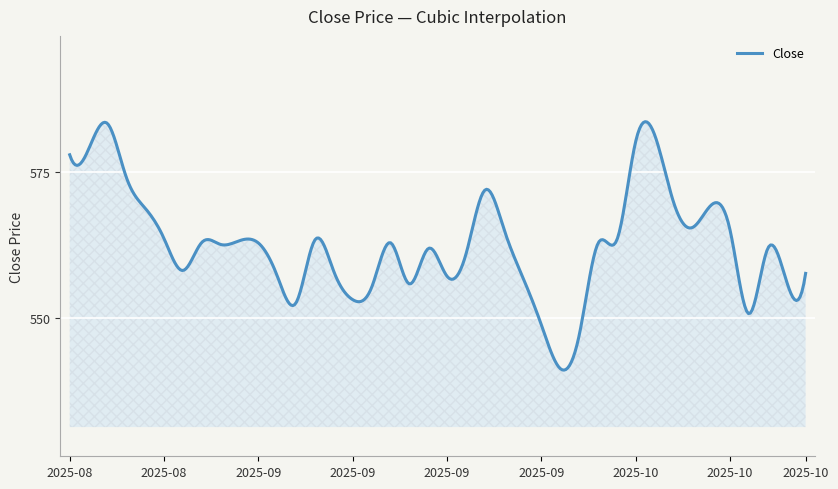

What is the maximum value shown in the chart?

583.7